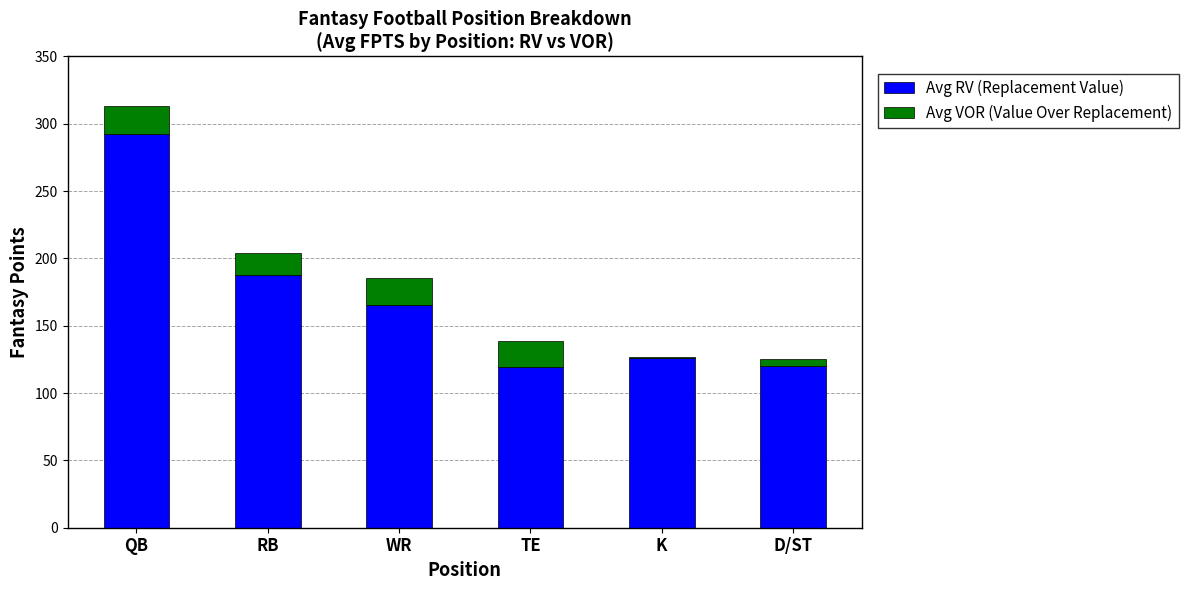

At which category is the sum across all series the highest?

QB